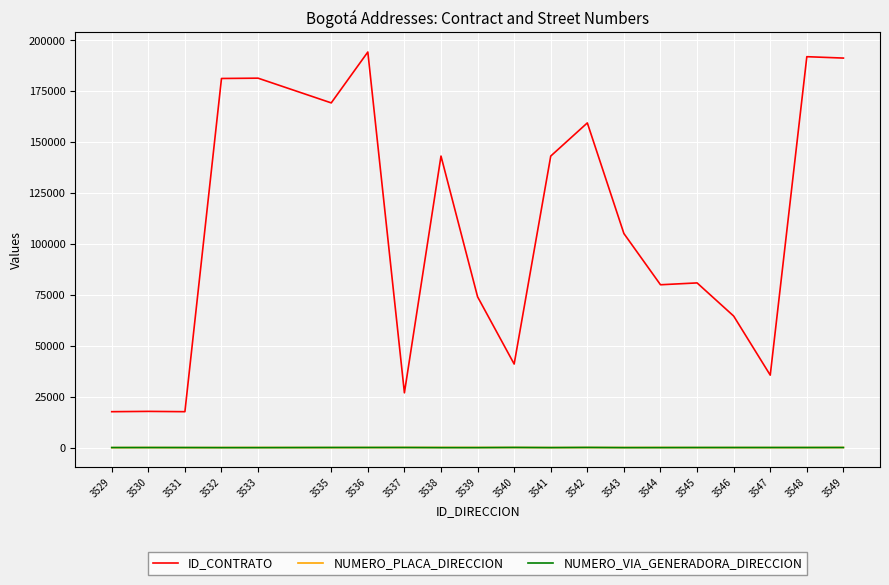

True or false: NUMERO_VIA_GENERADORA_DIRECCION and ID_CONTRATO intersect in this chart.

False